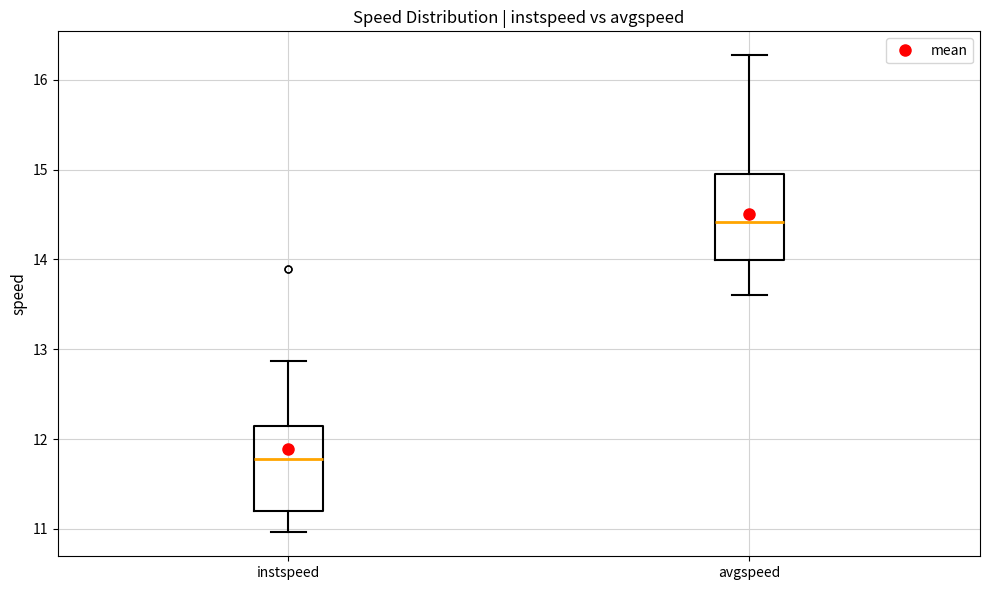

Reading left to right, read every box against the y-axis: the position of its median line, the range the box covers, and the ends of its whiskers. The values are not printed on the chart, so give them approximately, as read against the axis.

instspeed: median 11.8, box 11.2 to 12.1, whiskers 11.0 to 12.9
avgspeed: median 14.4, box 14.0 to 15.0, whiskers 13.6 to 16.3